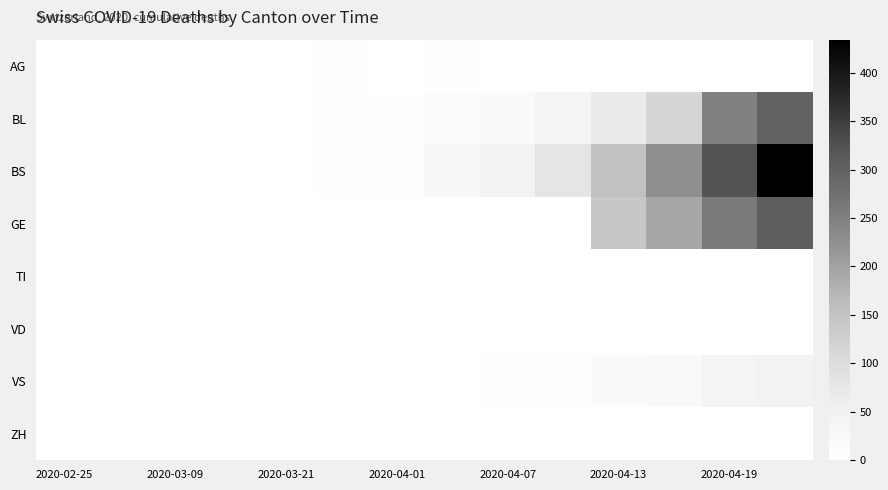

Which series has the largest range (max minus min)?

BS